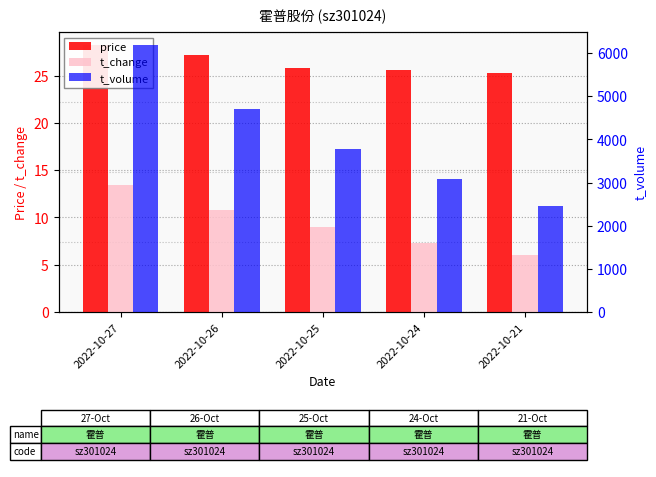

The value of t_volume at 2022-10-26 is 4699.0. True or false?

True